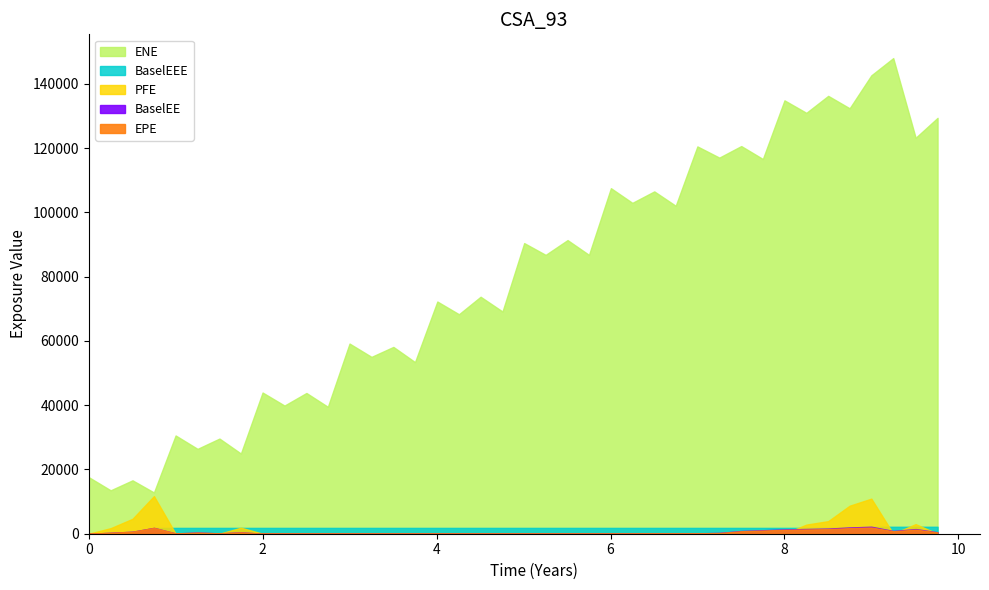

How many interior local valleys does the ENE series have?

19